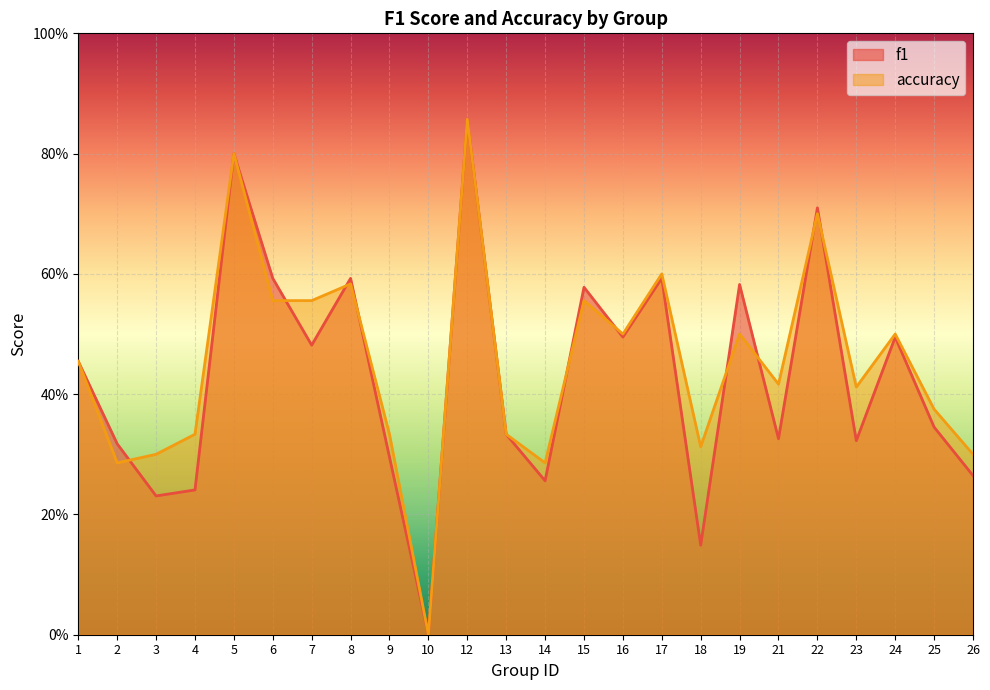

True or false: accuracy has a value of 0.6 at 17.

True